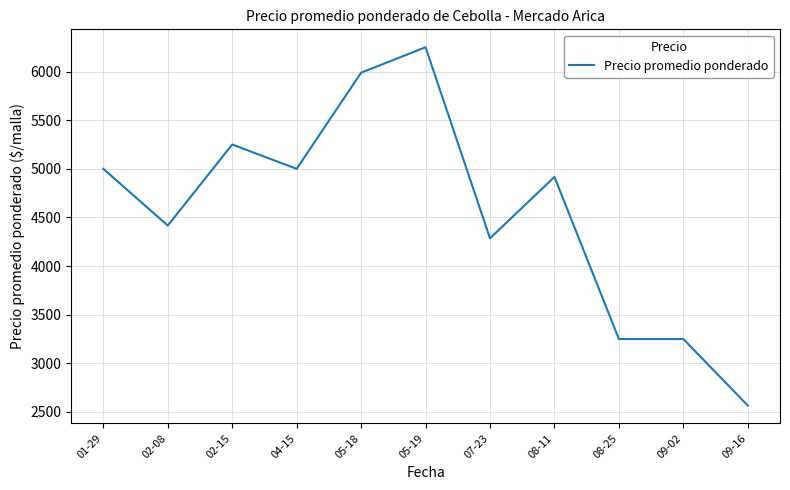

How many categories are shown in the chart?

11